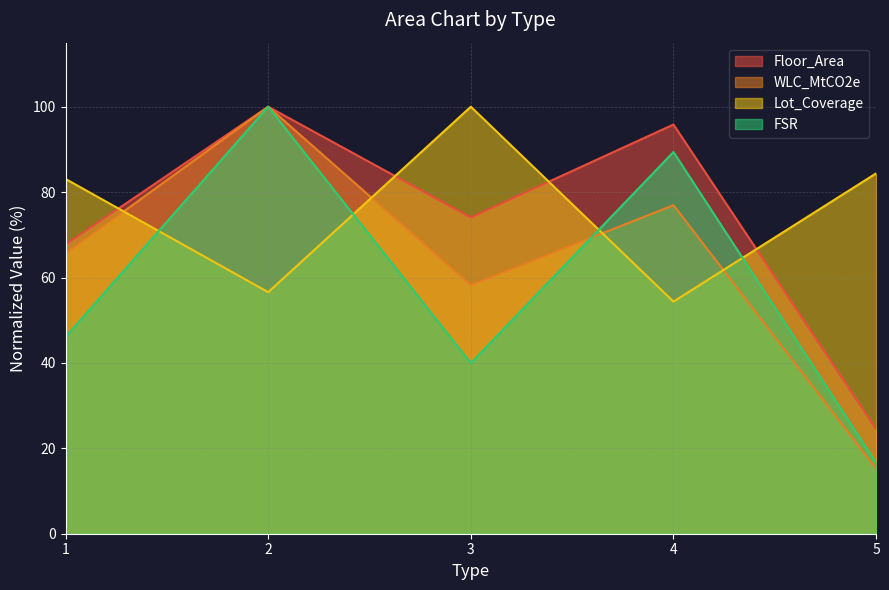

At which category does WLC_MtCO2e reach its first local valley?

3